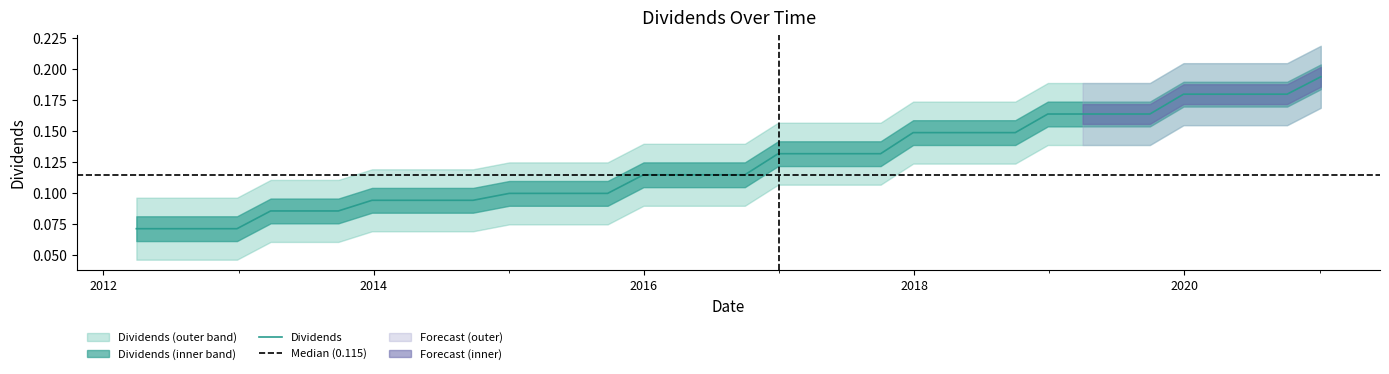

What is the value of the 9th point from the left?

0.1